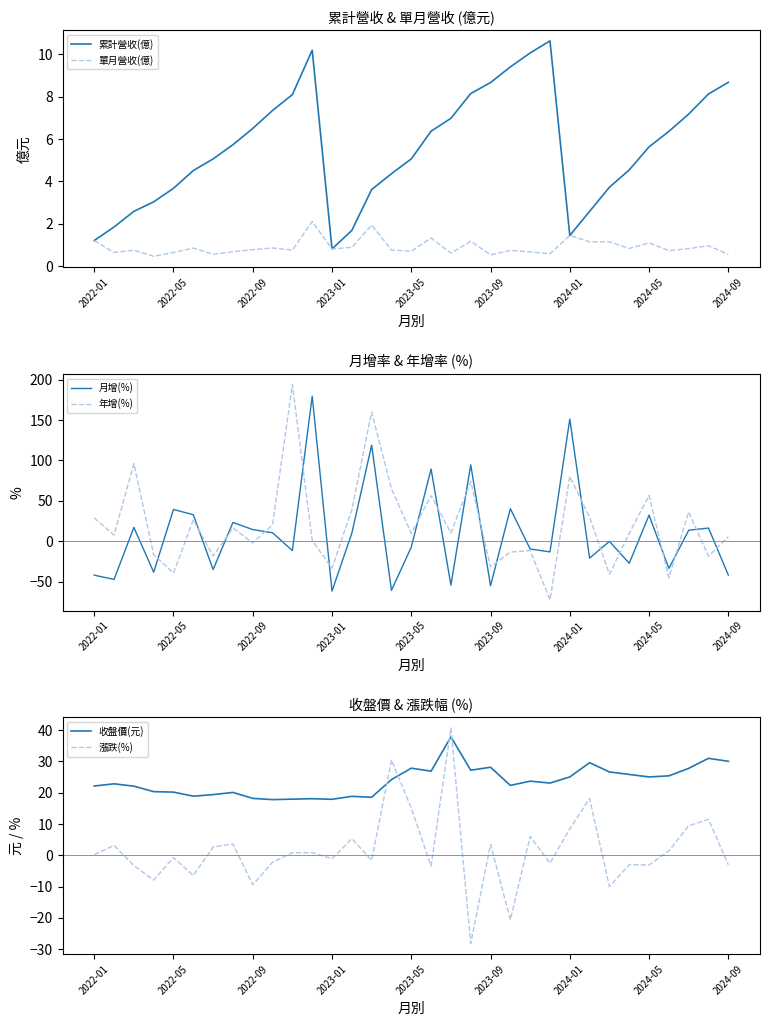

What is the difference between the maximum and minimum values in the 單月營收(億) series?

1.6